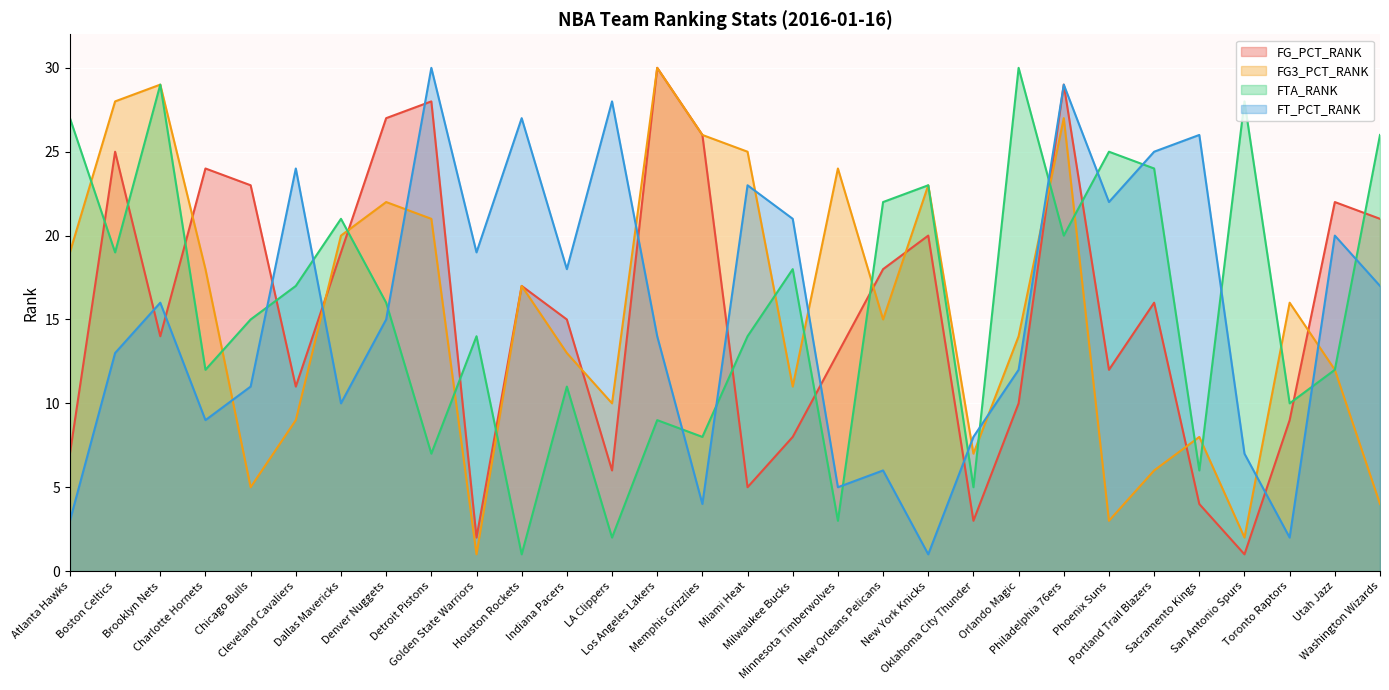

Rank the categories by FT_PCT_RANK value from highest to lowest.

Detroit Pistons, Philadelphia 76ers, LA Clippers, Houston Rockets, Sacramento Kings, Portland Trail Blazers, Cleveland Cavaliers, Miami Heat, Phoenix Suns, Milwaukee Bucks, Utah Jazz, Golden State Warriors, Indiana Pacers, Washington Wizards, Brooklyn Nets, Denver Nuggets, Los Angeles Lakers, Boston Celtics, Orlando Magic, Chicago Bulls, Dallas Mavericks, Charlotte Hornets, Oklahoma City Thunder, San Antonio Spurs, New Orleans Pelicans, Minnesota Timberwolves, Memphis Grizzlies, Atlanta Hawks, Toronto Raptors, New York Knicks